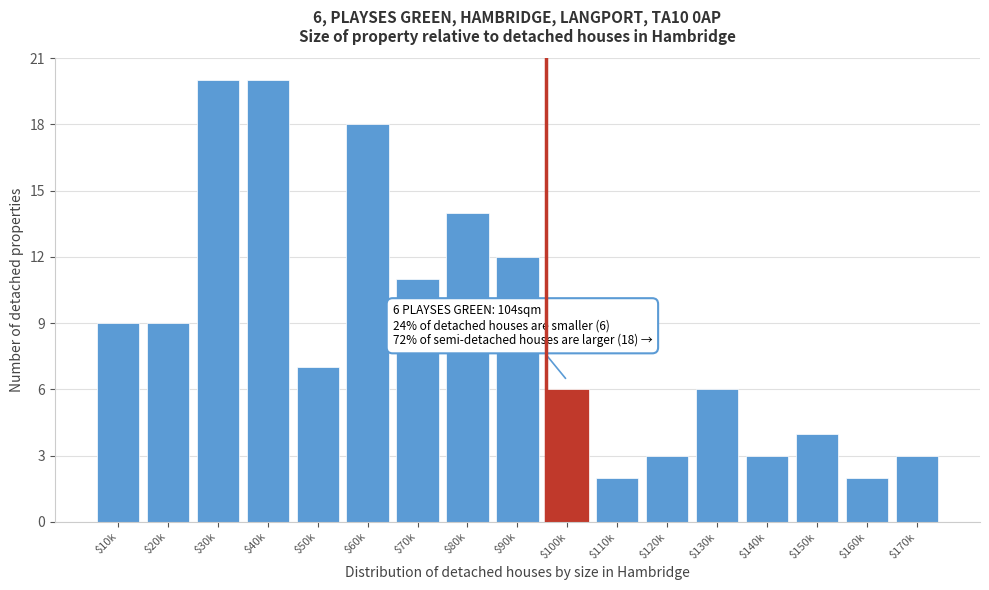

Reading left to right, extract all data points from this chart.

9	9	20	20	7	18	11	14	12	6	2	3	6	3	4	2	3